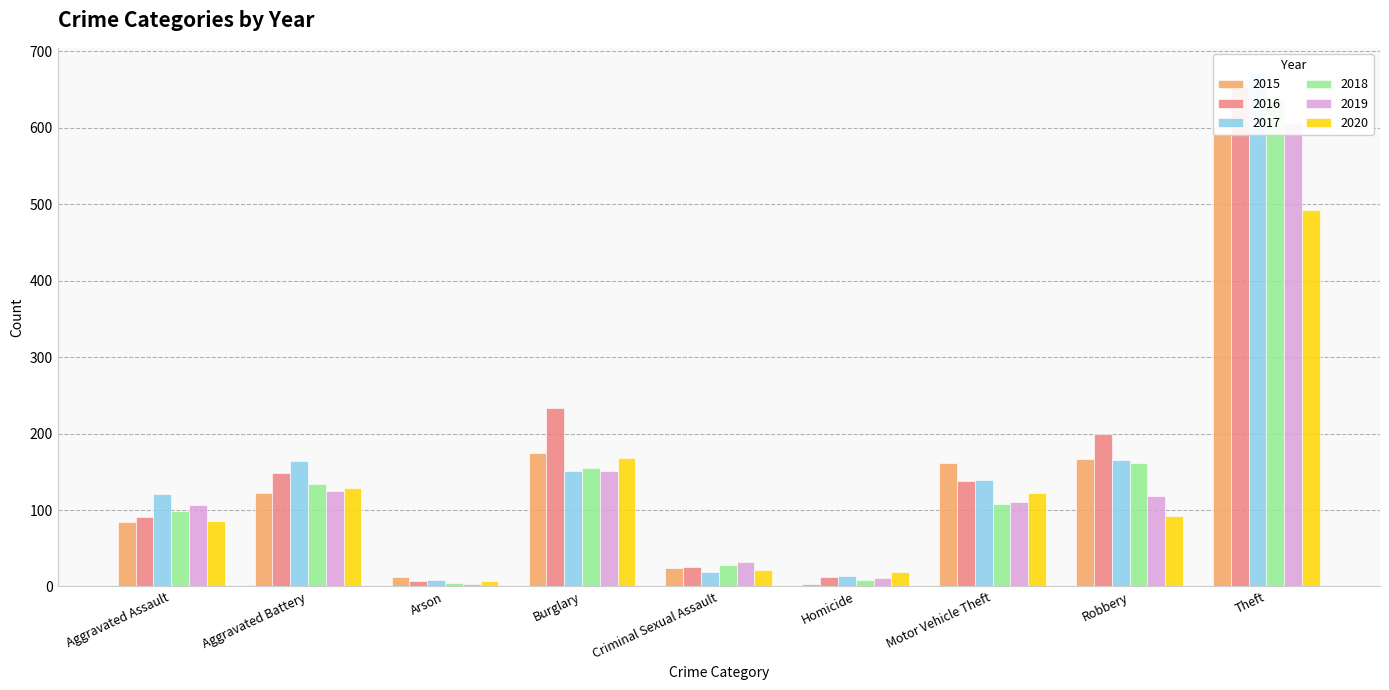

What is the difference between the second highest and minimum values in the 2015 series?

172